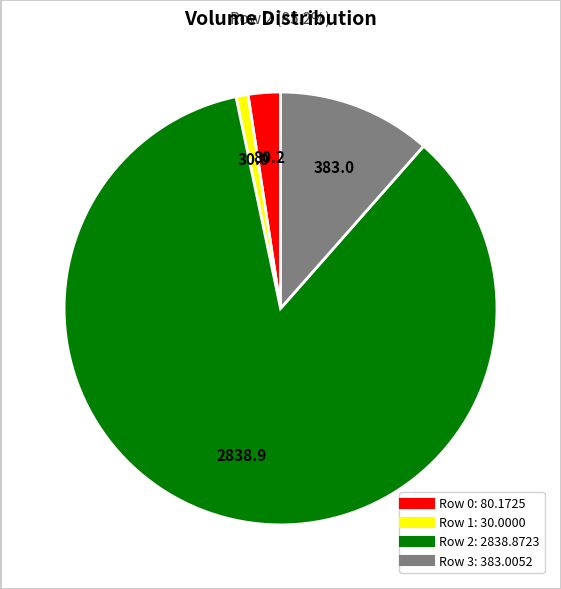

Is there any slice that represents more than half of the pie?

Yes